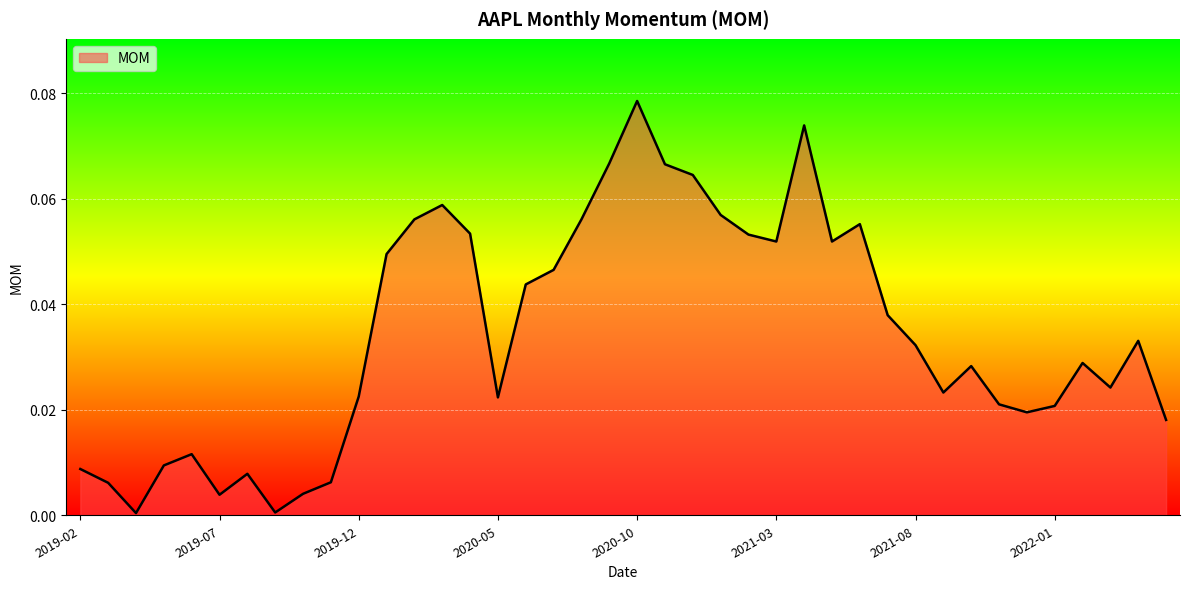

Where is the first local minimum?

2019-04